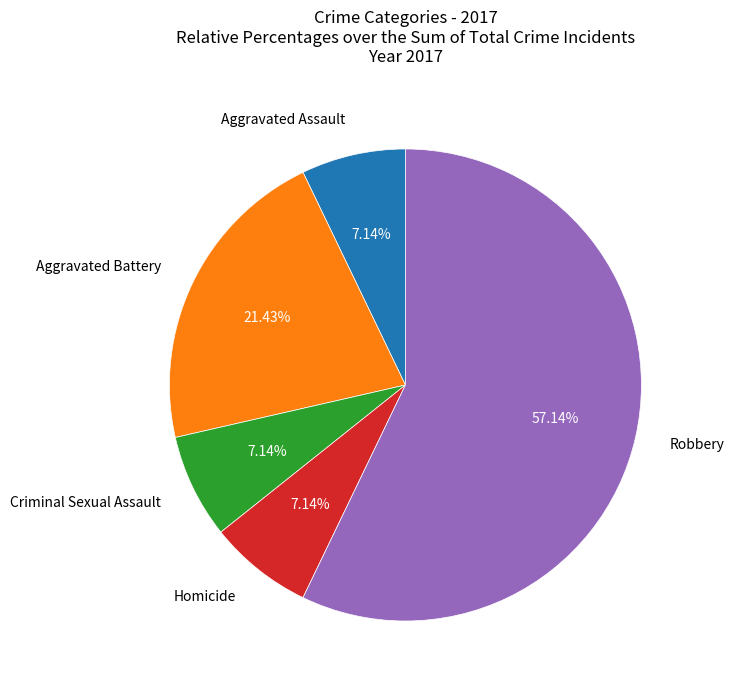

What is the ratio of the value at Homicide to the value at Robbery?

0.1